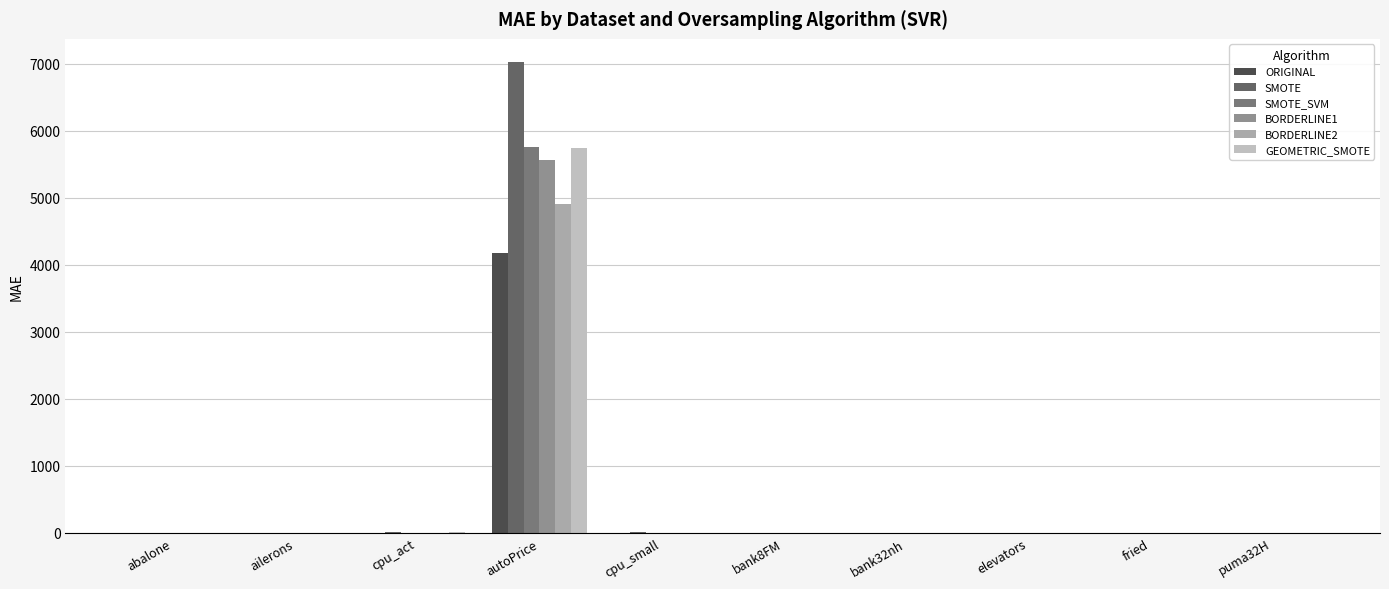

What is the spread (max minus min) of values at cpu_small?

0.6